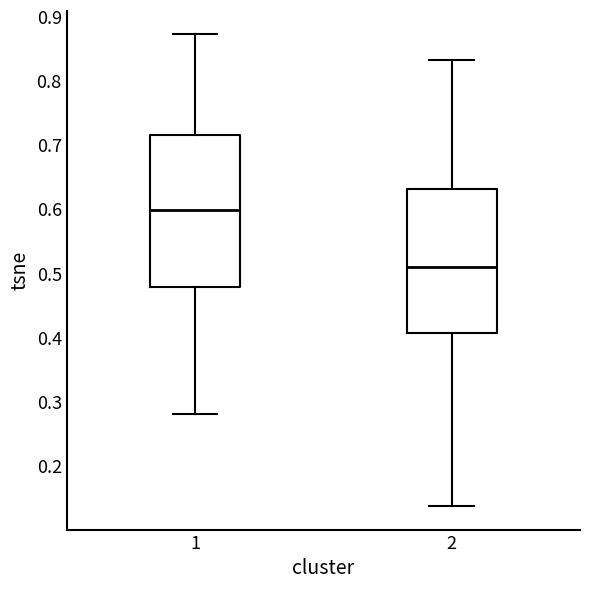

Reading left to right, read every box against the y-axis: the position of its median line, the range the box covers, and the ends of its whiskers. The values are not printed on the chart, so give them approximately, as read against the axis.

1: median 0.60, box 0.48 to 0.72, whiskers 0.28 to 0.87
2: median 0.51, box 0.41 to 0.63, whiskers 0.14 to 0.83